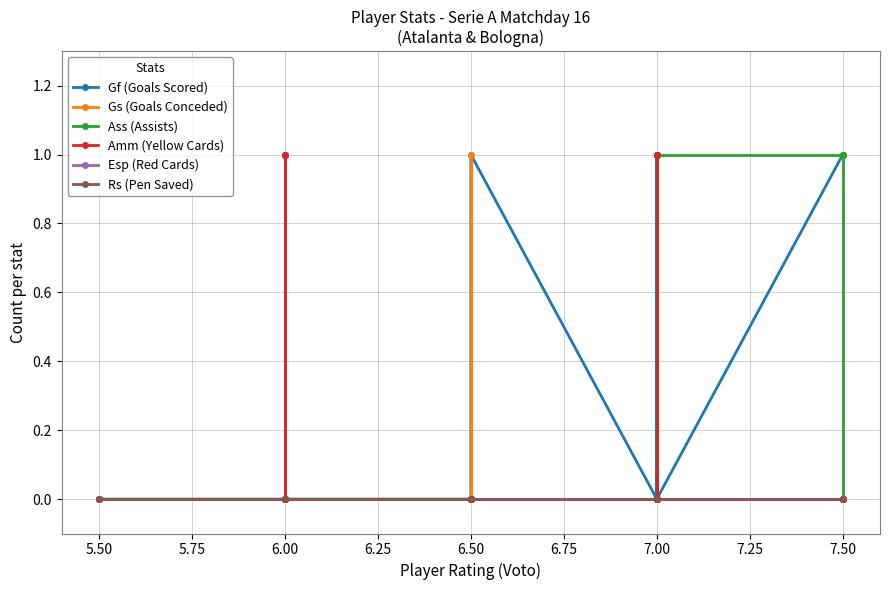

How many lines are shown in the chart?

6